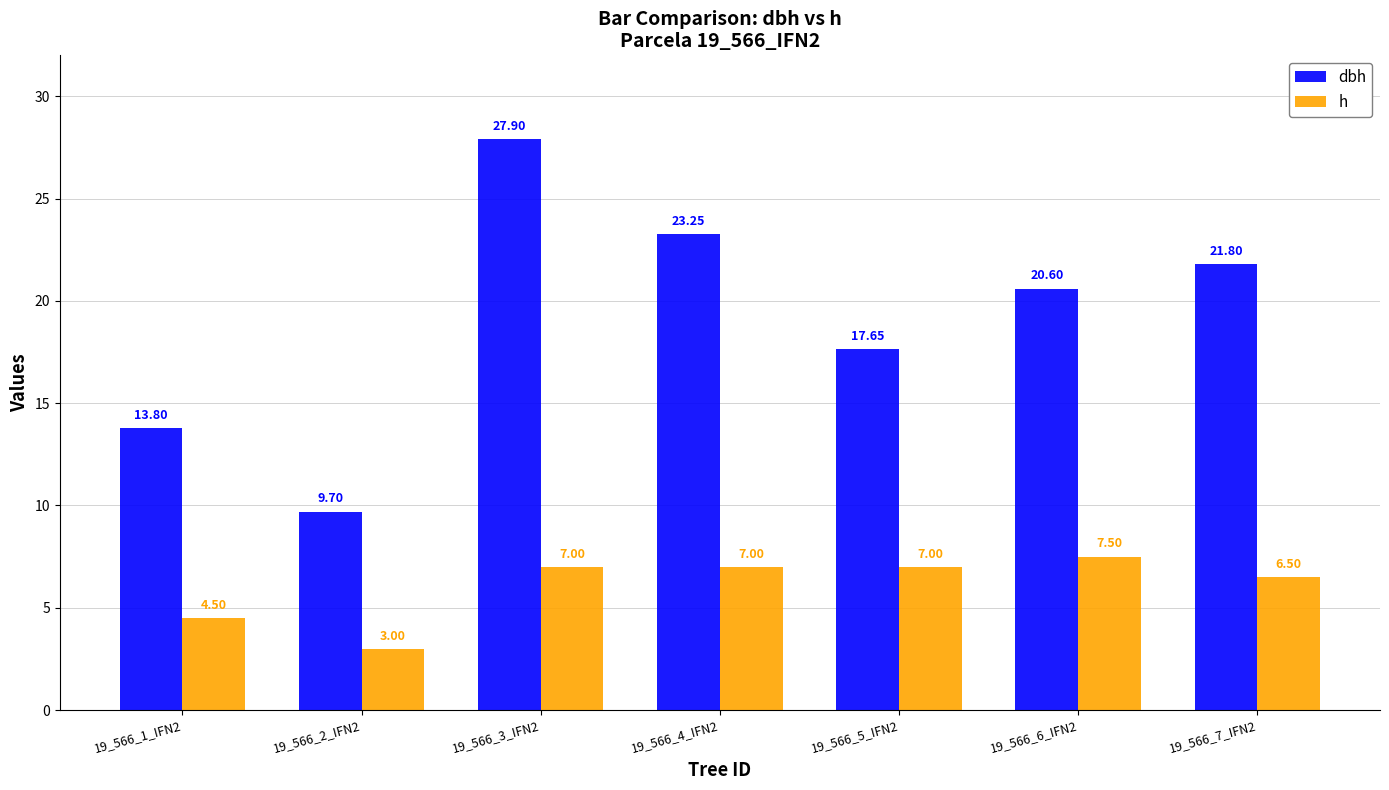

What is the label of the 6th bar from the right?

19_566_2_IFN2